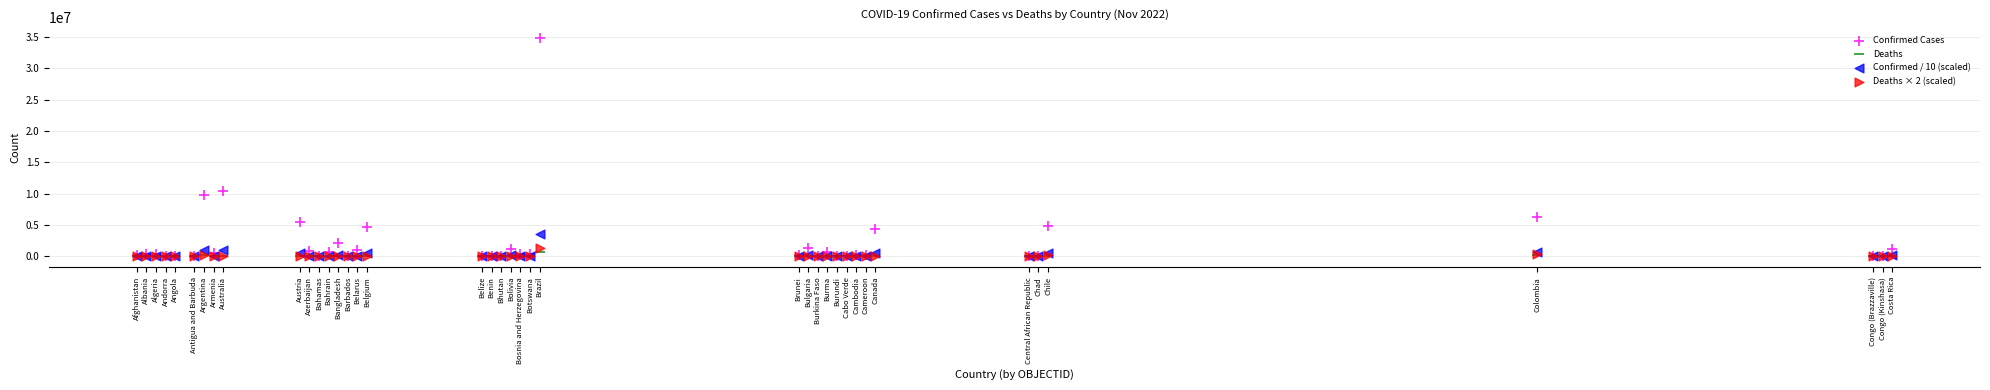

Across all series, what Y value is closest to 17418528?

10379442.0